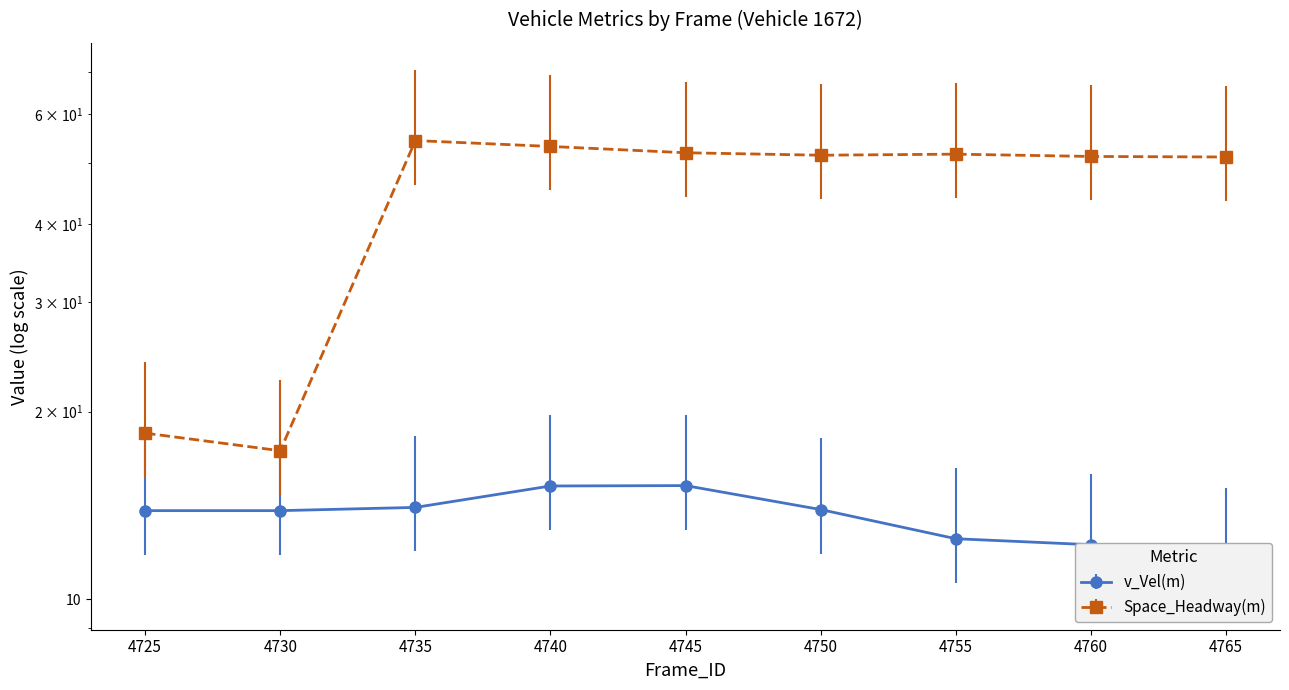

Reading right to left, what are all the values shown in this chart?

v_Vel(m): 11.6	12.2	12.5	13.9	15.2	15.2	14.0	13.9	13.9
Space_Headway(m): 51.2	51.3	51.7	51.5	52.0	53.2	54.4	17.3	18.5